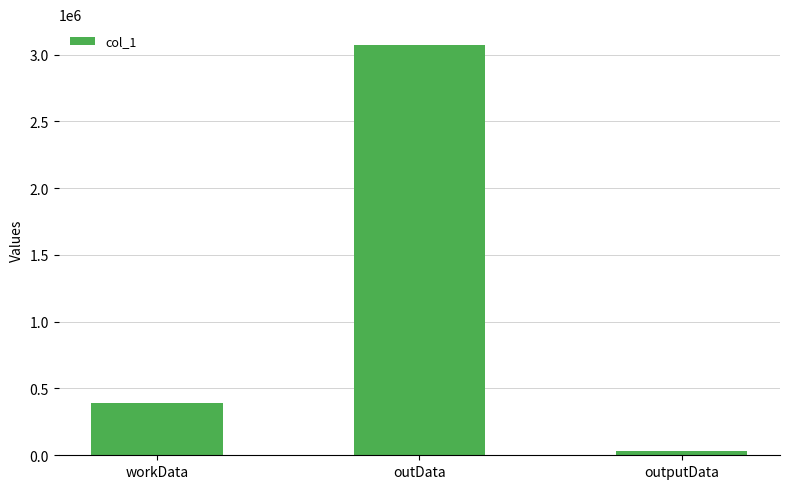

How many categories are shown in the chart?

3